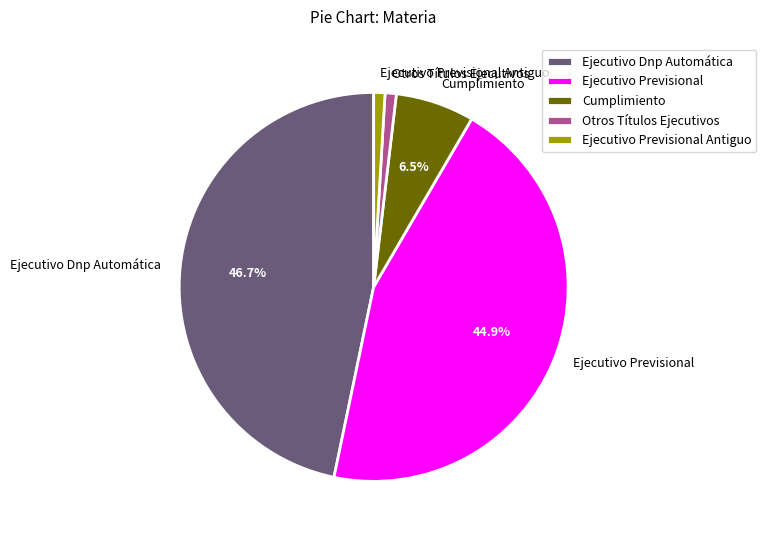

Does Cumplimiento account for over 50% of the chart?

No